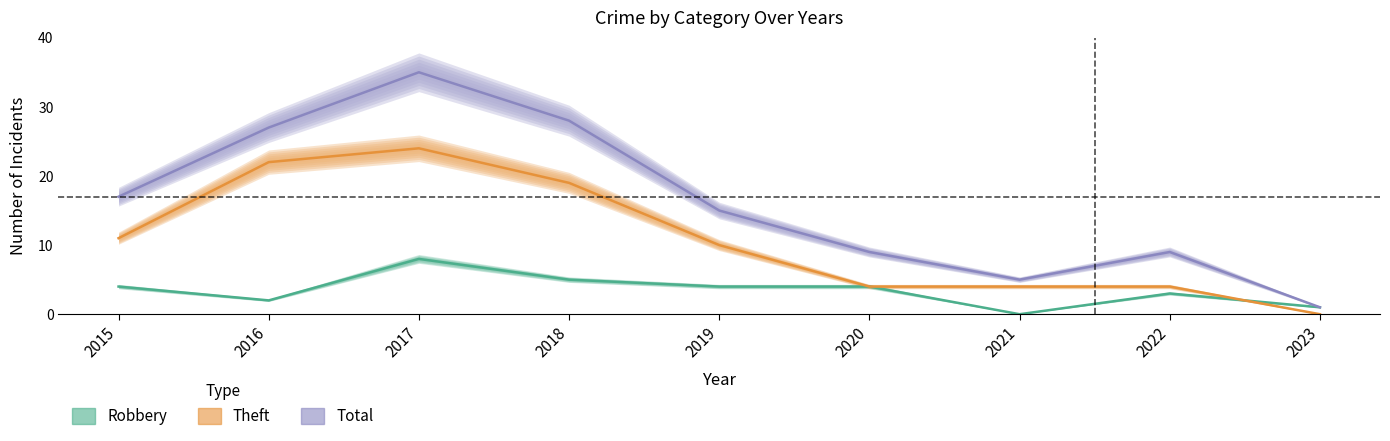

Is it true that Robbery equals 2 at 2023?

False